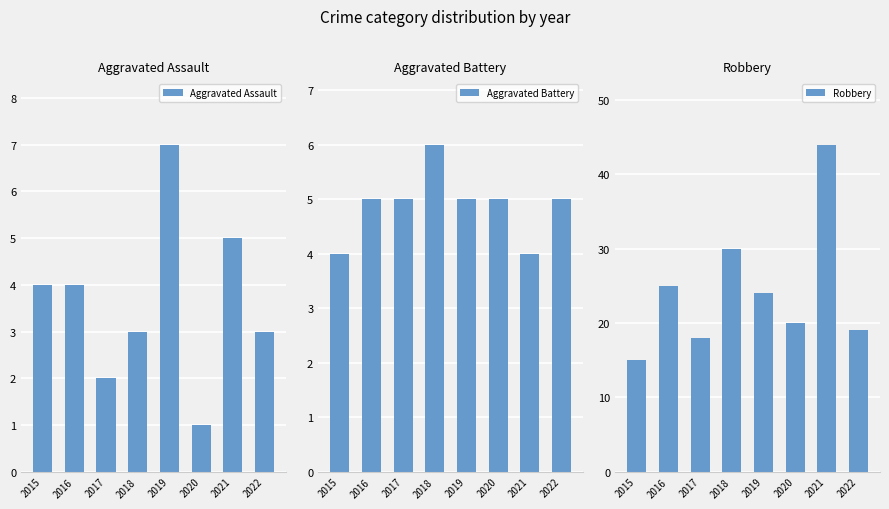

What is the difference between the second highest and second lowest values in the Aggravated Battery series?

1